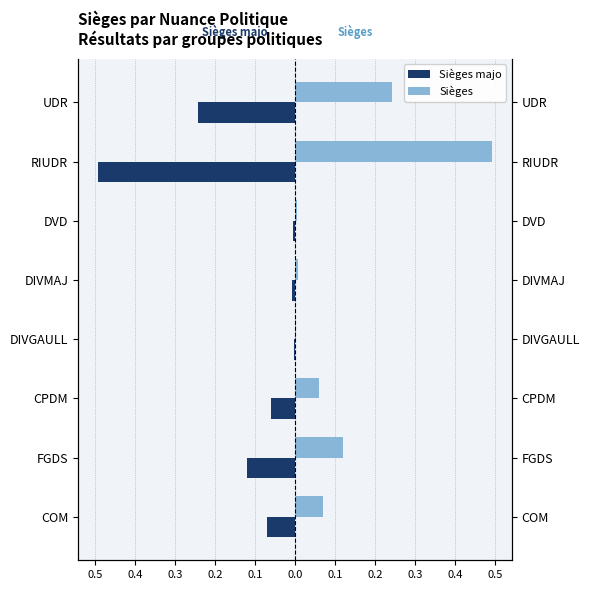

What is the minimum value for Sièges majo?

-0.5